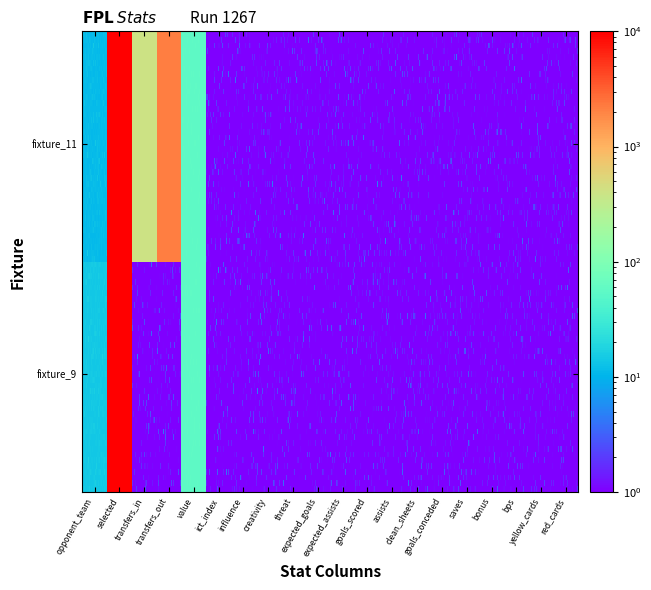

Which series has the widest spread of values?

fixture_11